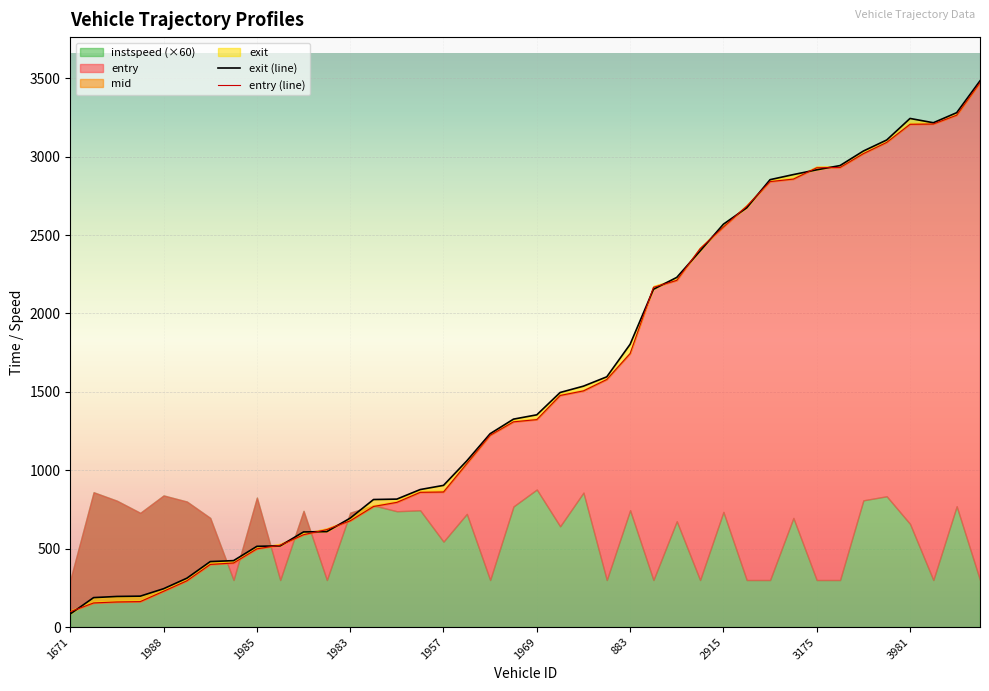

What is the difference between the maximum and minimum values in the exit (line) series?

3399.7